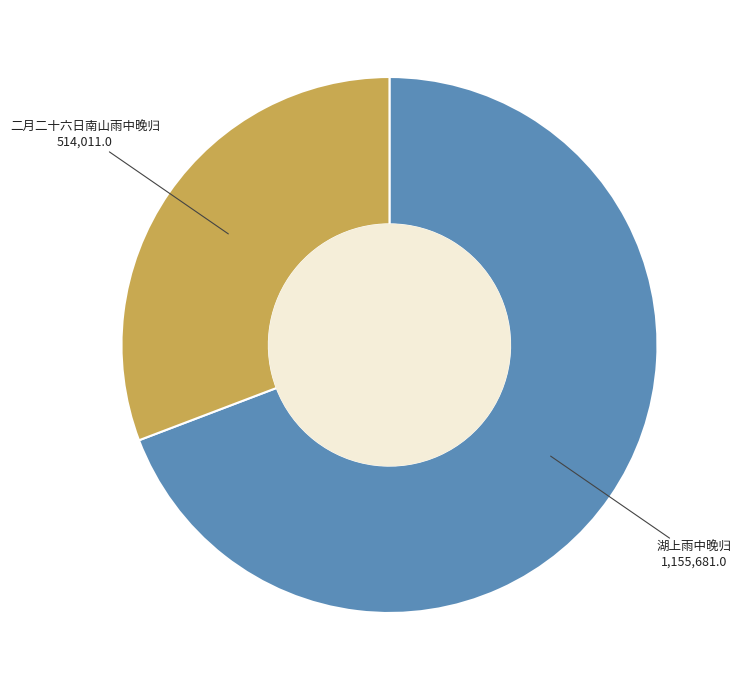

Is there a majority slice in this chart?

Yes